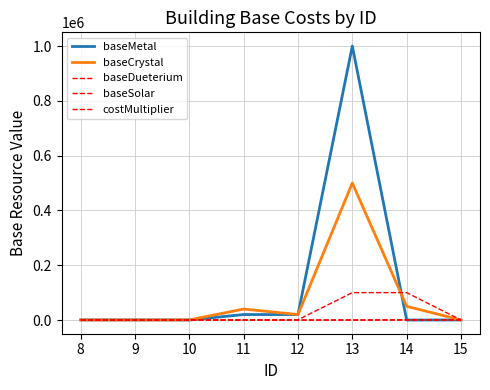

What is the value of the baseSolar point at the 8th from the left?

50